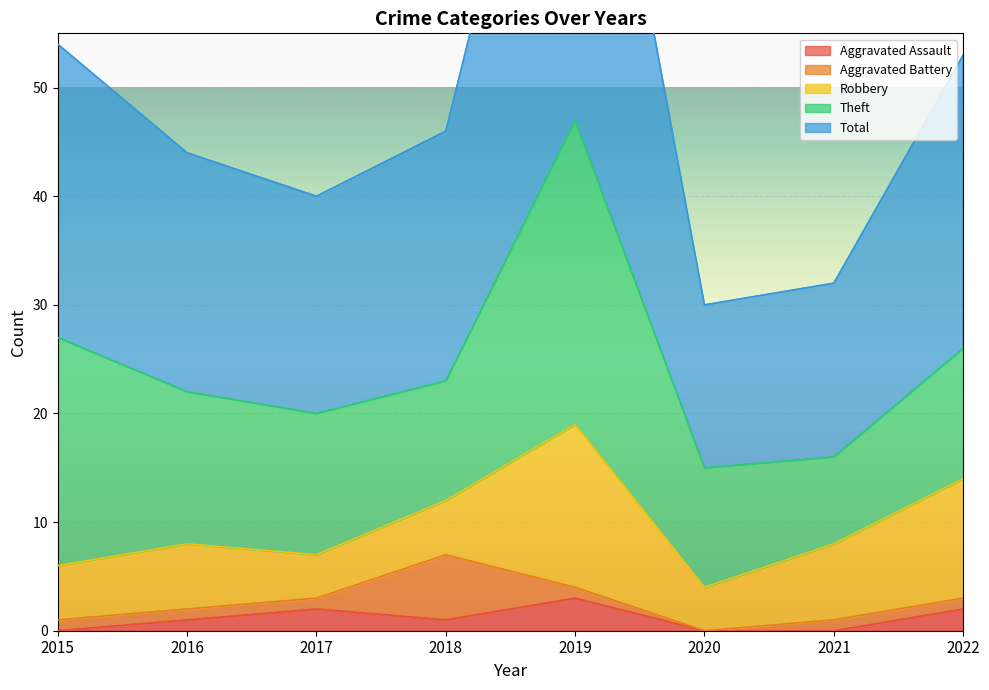

Which series changed the most between 2015 and 2016?

Theft